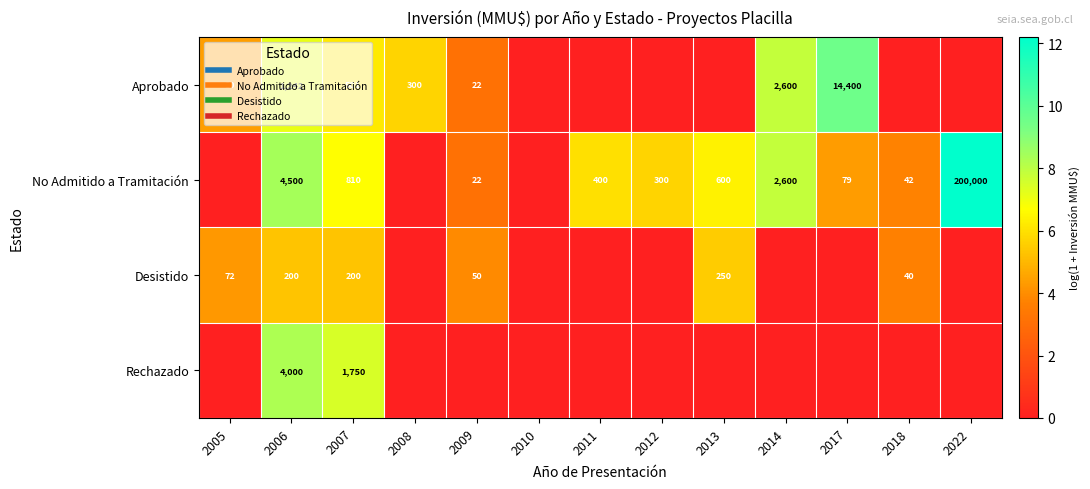

At how many categories does at least one series exceed 5?

9